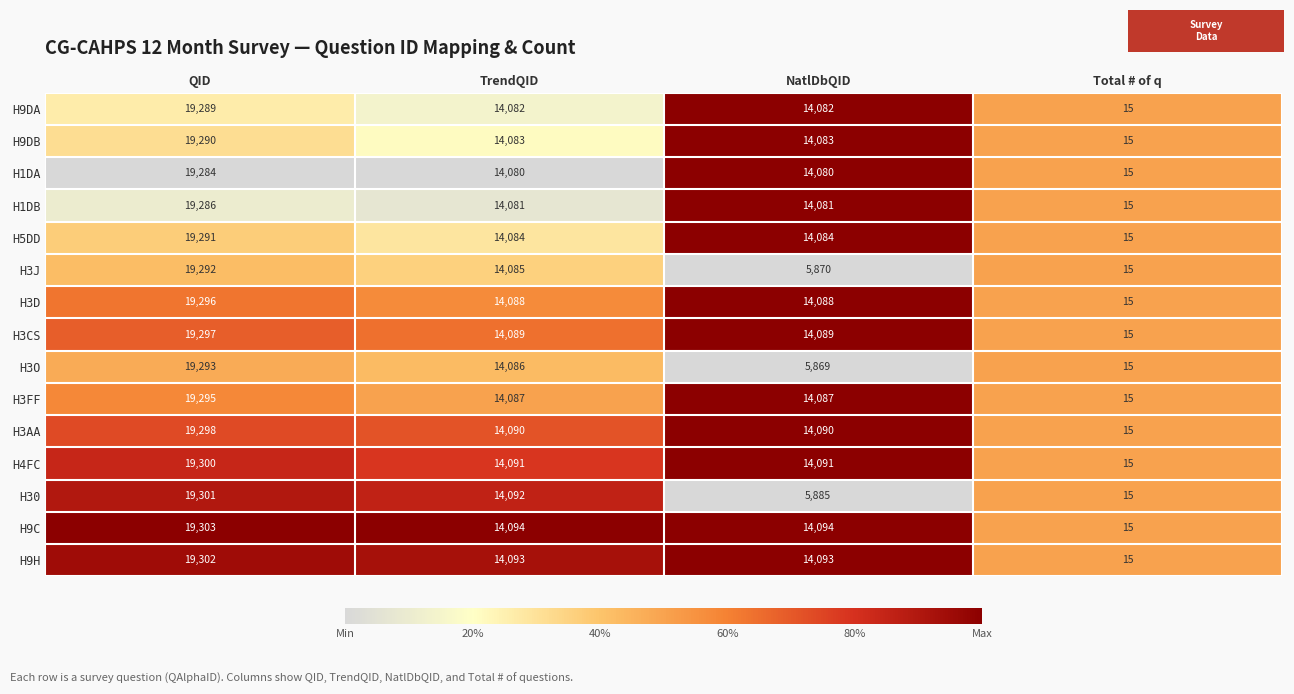

What is the difference between the H3CS values at NatlDbQID and Total # of q?

14074